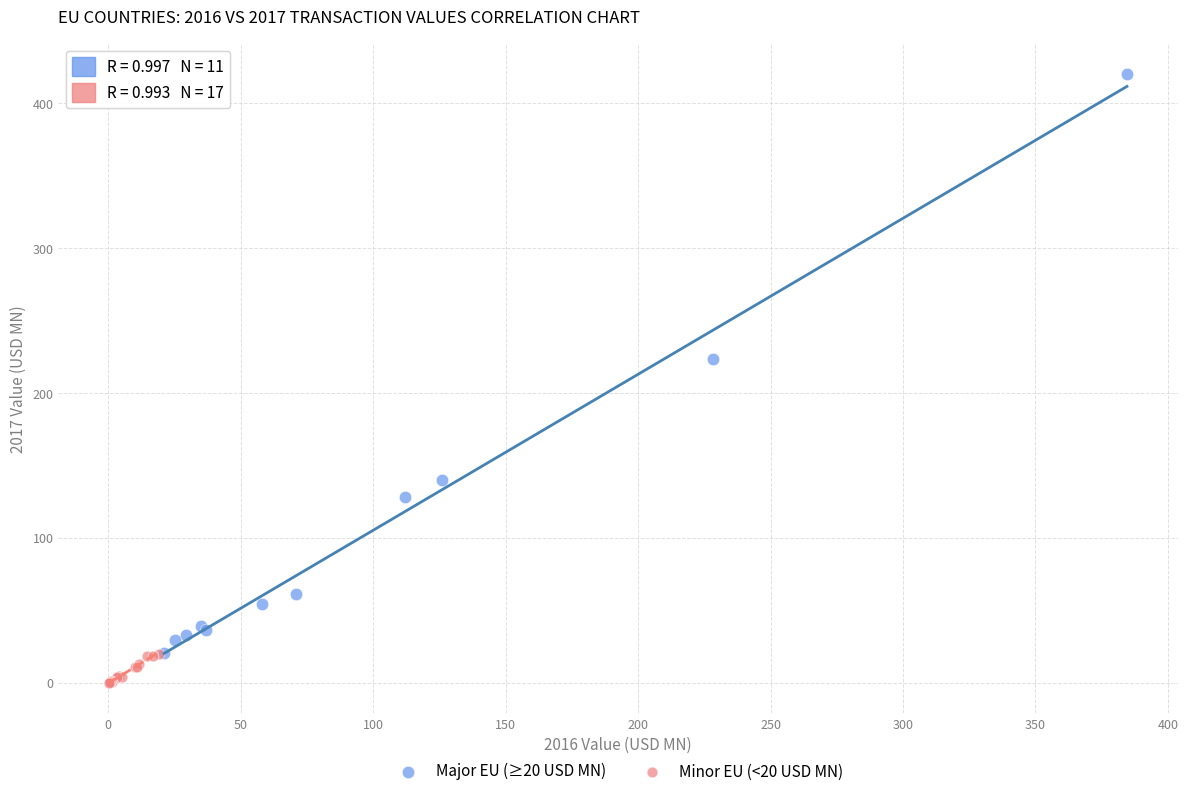

Which series reaches the minimum Y coordinate?

Minor EU (<20 USD MN)